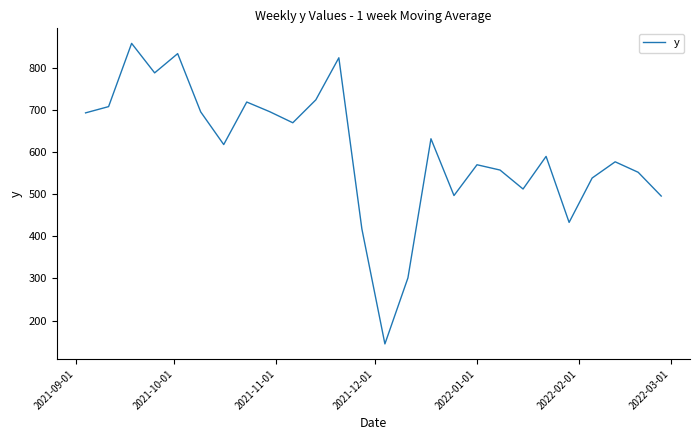

What is the greatest value displayed?

858.4